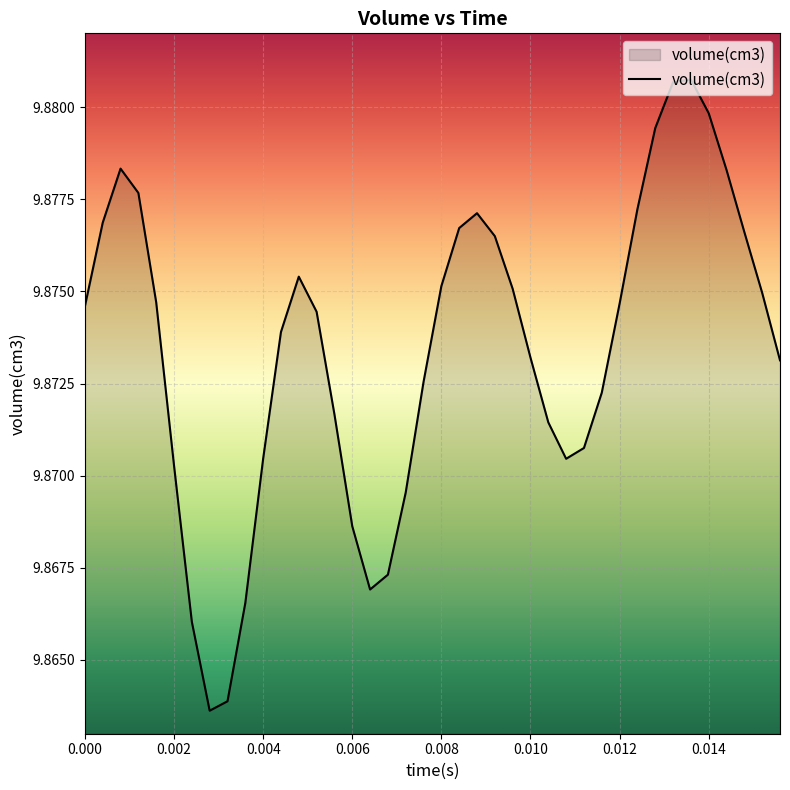

Reading left to right, list all the values displayed in this chart.

9.9	9.9	9.9	9.9	9.9	9.9	9.9	9.9	9.9	9.9	9.9	9.9	9.9	9.9	9.9	9.9	9.9	9.9	9.9	9.9	9.9	9.9	9.9	9.9	9.9	9.9	9.9	9.9	9.9	9.9	9.9	9.9	9.9	9.9	9.9	9.9	9.9	9.9	9.9	9.9